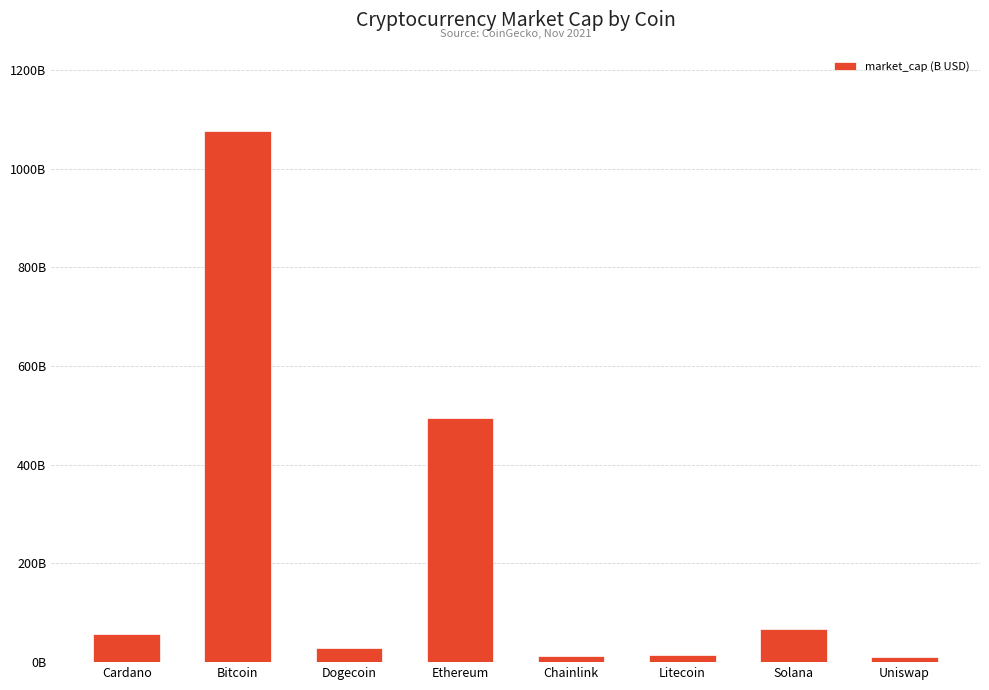

What is the difference between the values at Bitcoin and Chainlink?

1064.6